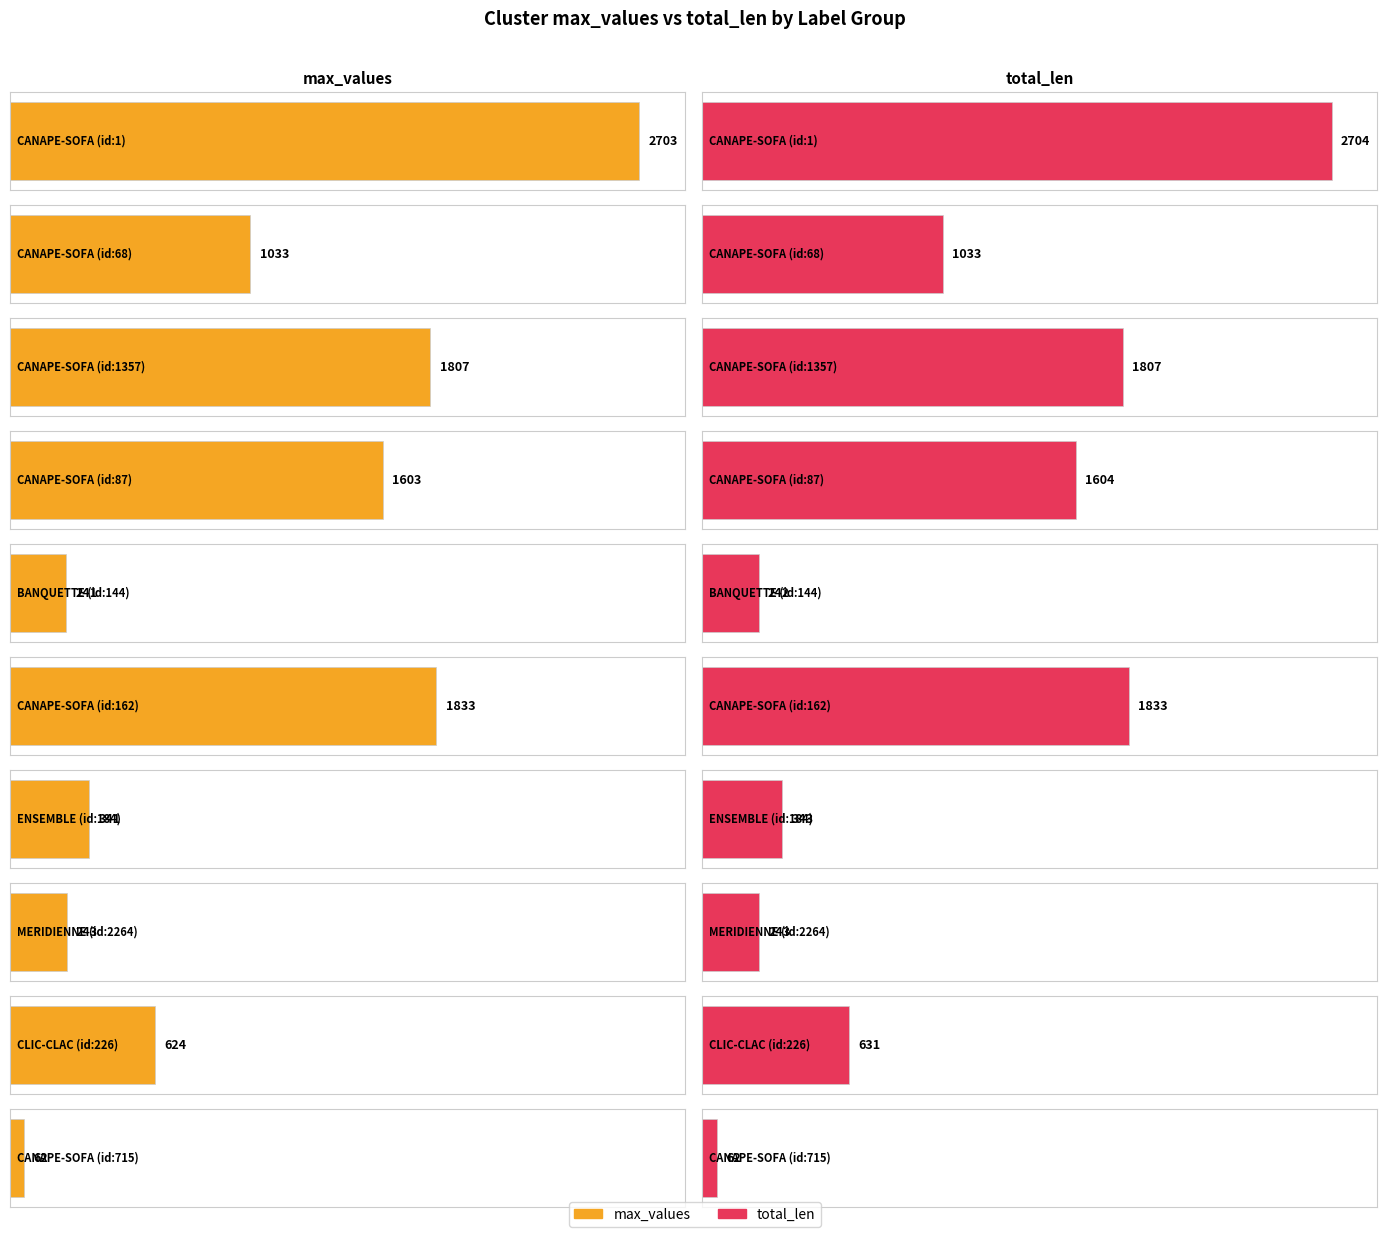

What are all the series names shown in the legend?

max_values, total_len